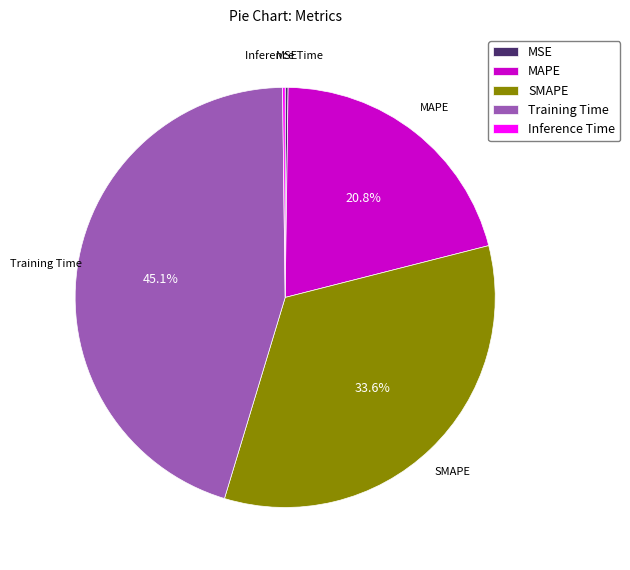

Between Training Time and MAPE, which is larger?

Training Time